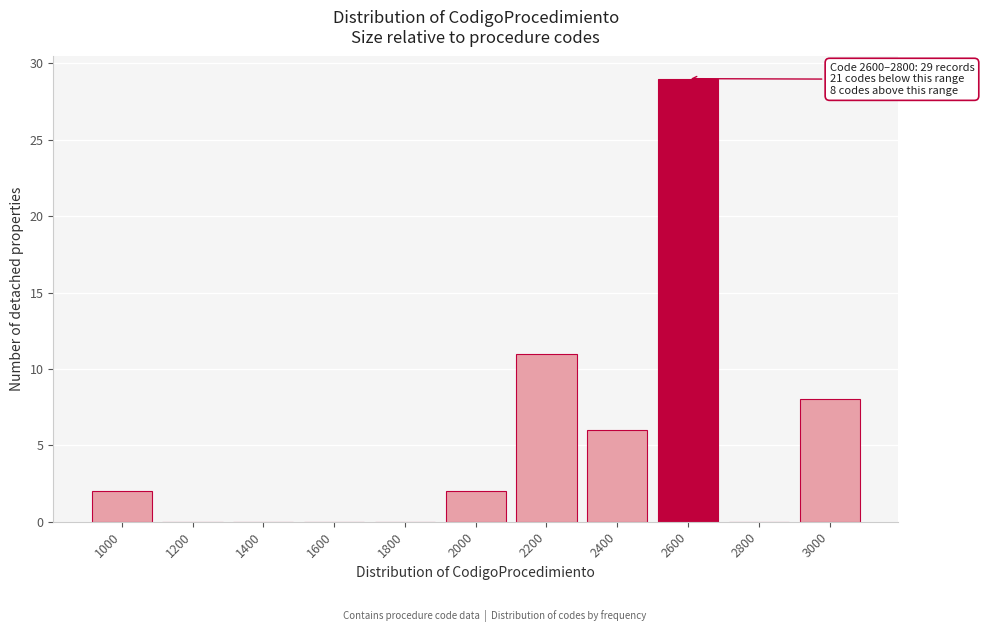

Reading right to left, list all the values displayed in this chart.

3000=8	2800=0	2600=29	2400=6	2200=11	2000=2	1800=0	1600=0	1400=0	1200=0	1000=2